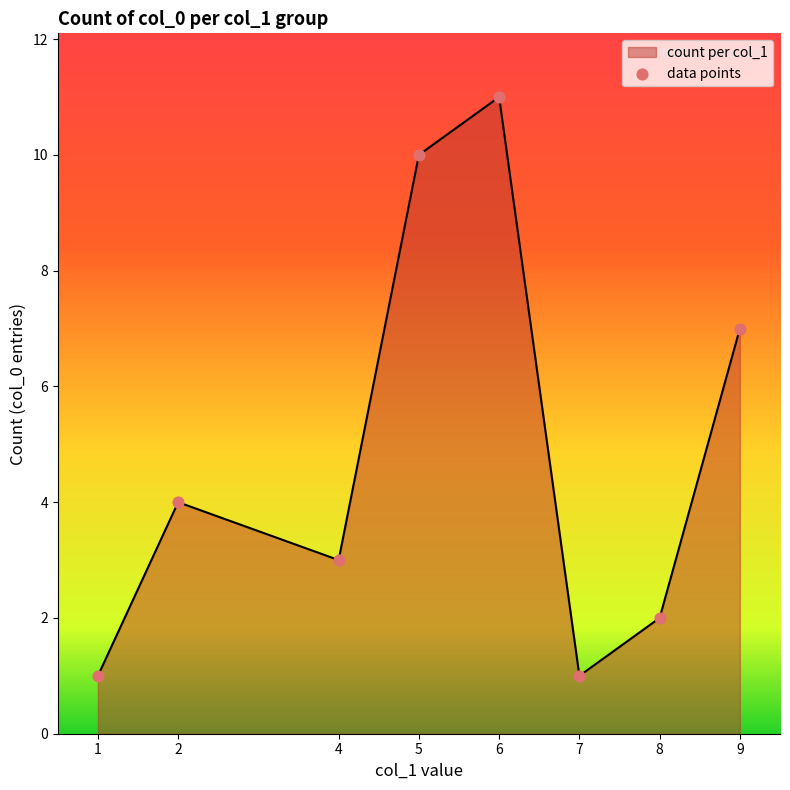

What is the change in value from 1 to 5?

+9